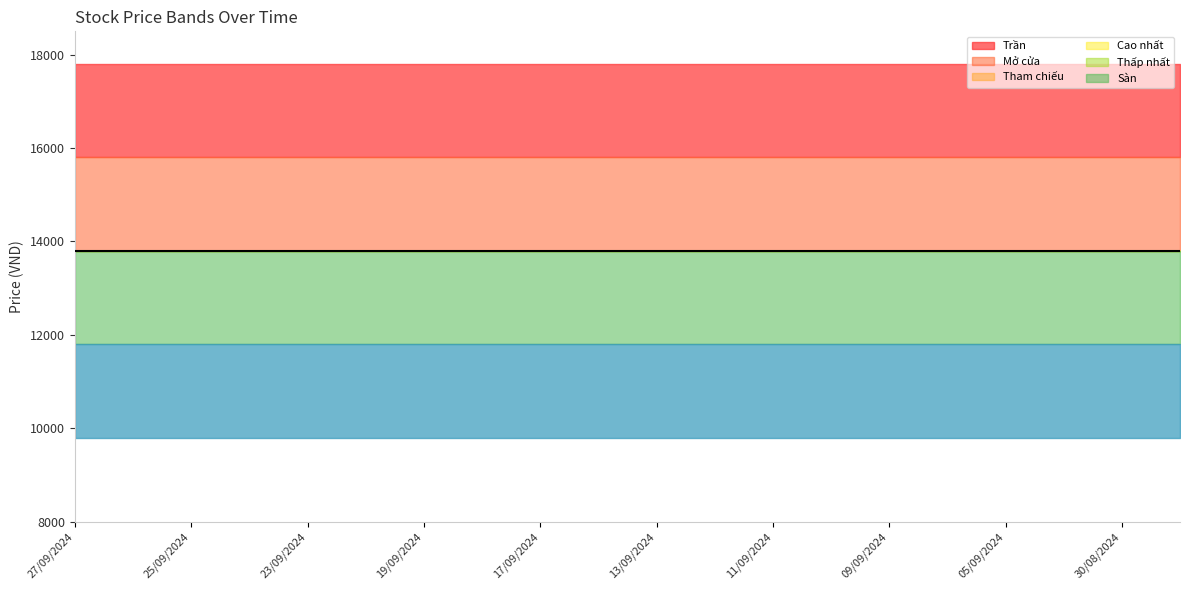

Which label corresponds to the smallest value in the chart?

27/09/2024